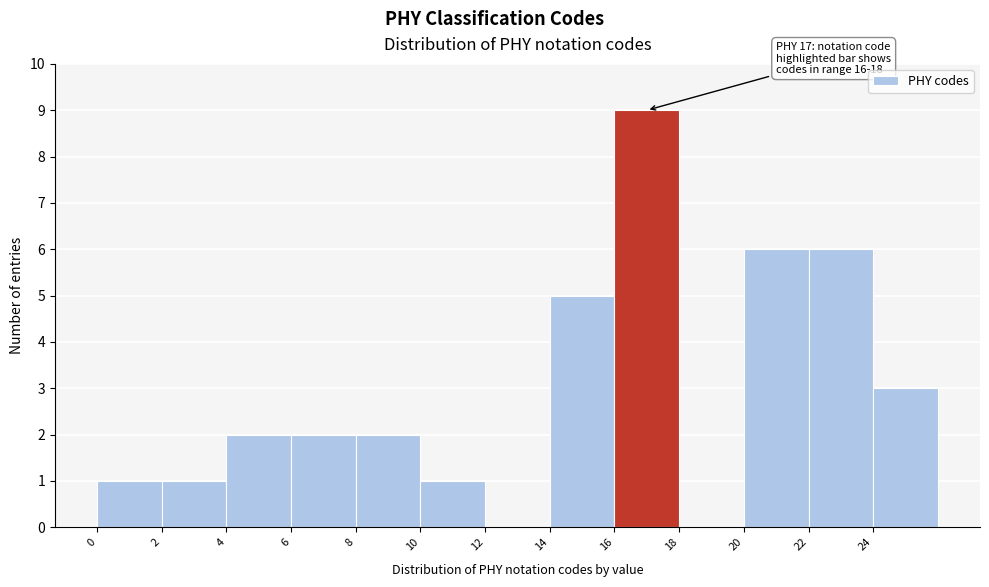

Over which range of the x-axis is the bar tallest?

16 to 18